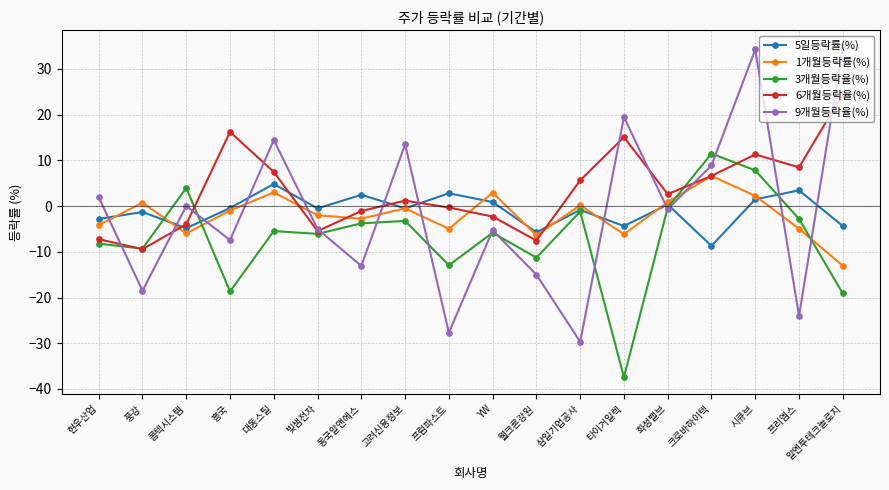

What is the value of the 1개월등락률(%) point at the 1st from the left?

-4.2